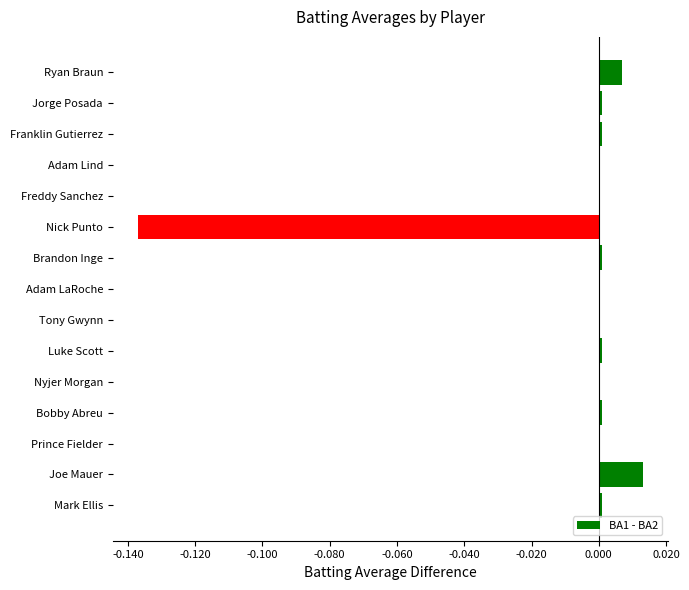

The chart shows a value of 0.0 at Bobby Abreu. True or false?

True